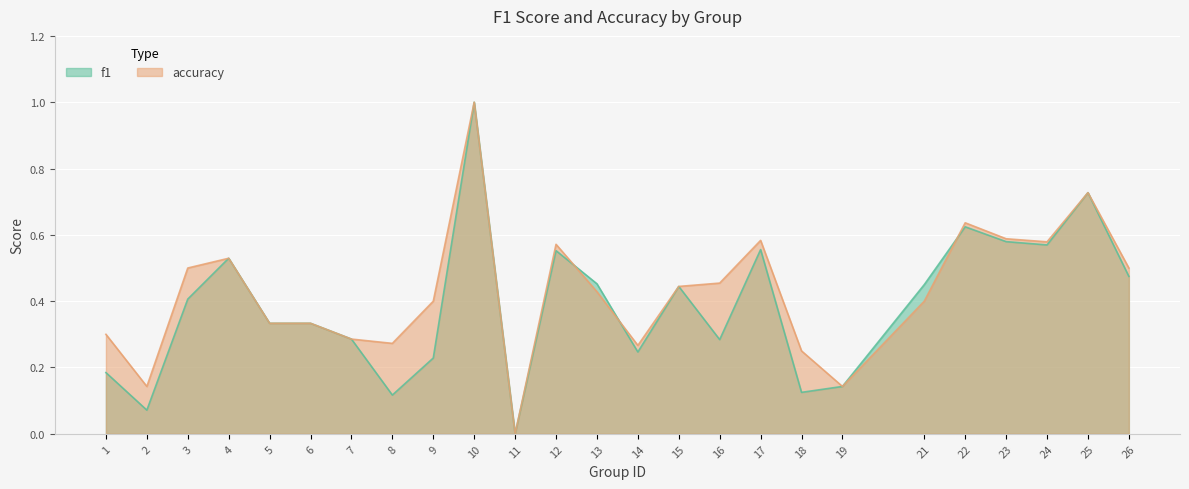

What is the total value across all series at 17?

1.1